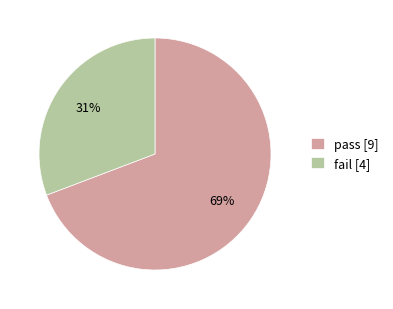

Does fail account for over 50% of the chart?

No